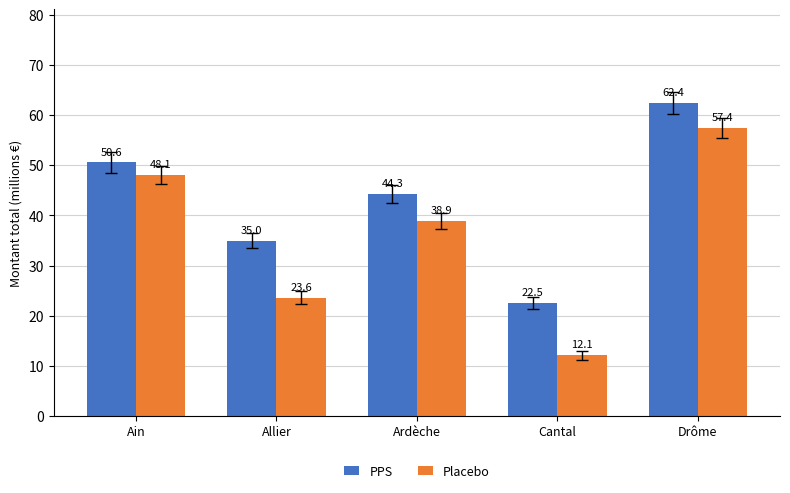

Which series has the largest range (max minus min)?

Placebo